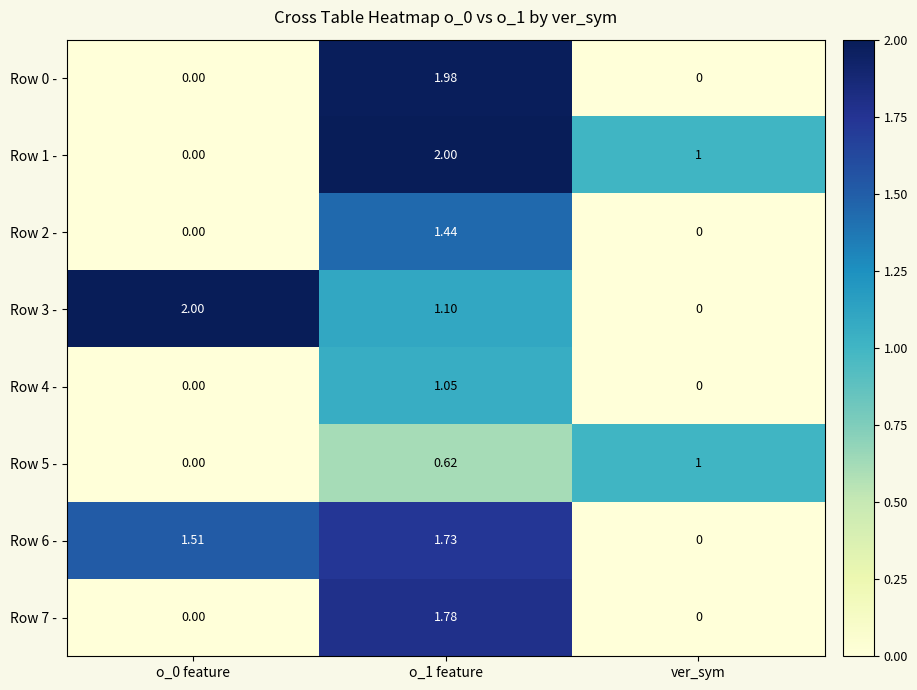

How many series are shown in this chart?

8